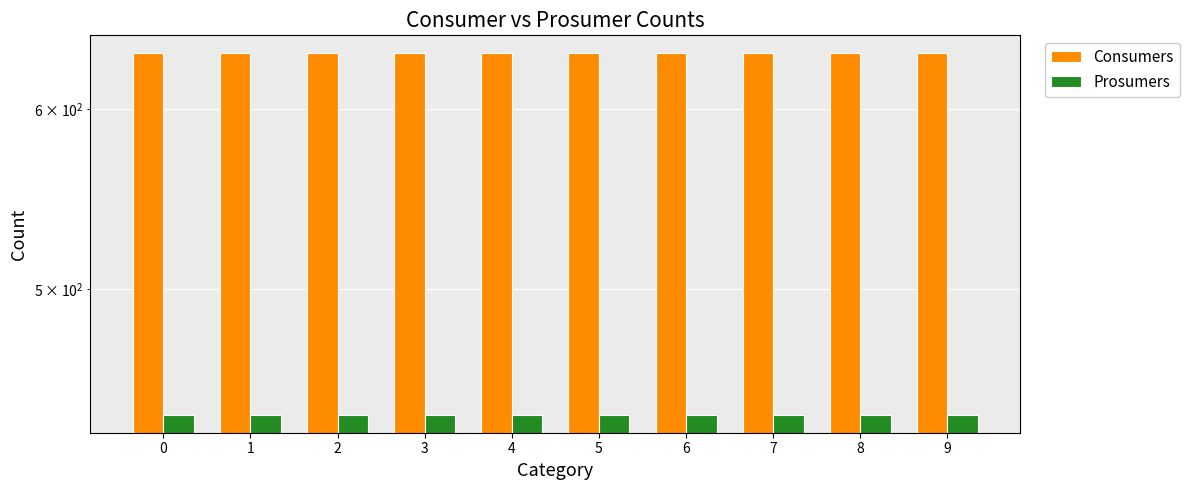

Reading left to right, extract all data points from this chart.

Consumers: 635	635	635	635	635	635	635	635	635	635
Prosumers: 440	440	440	440	440	440	440	440	440	440